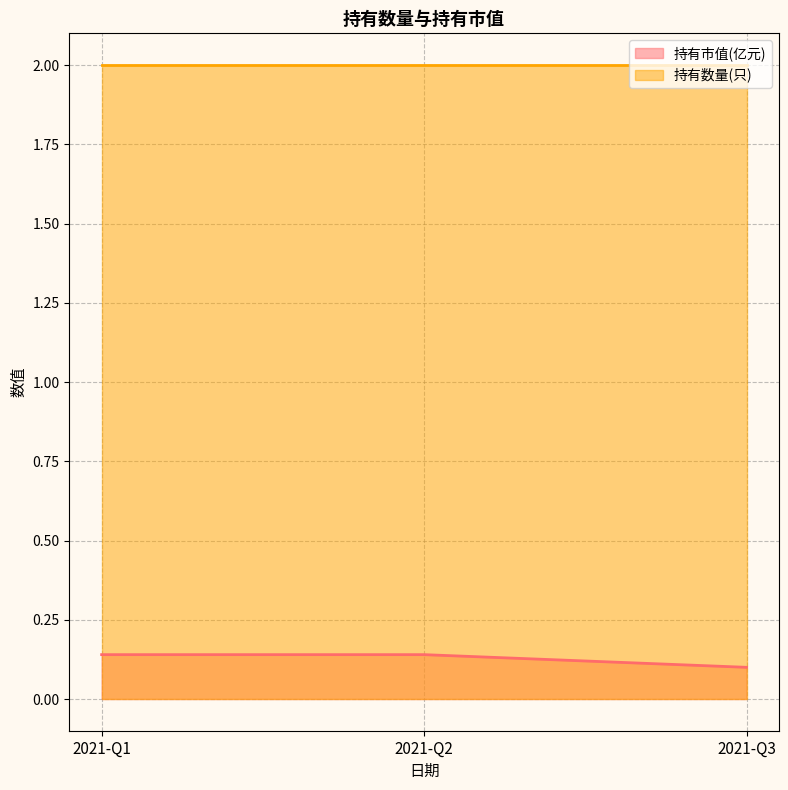

True or false: 持有数量(只) has a value of 2.0 at 2021-Q1.

True